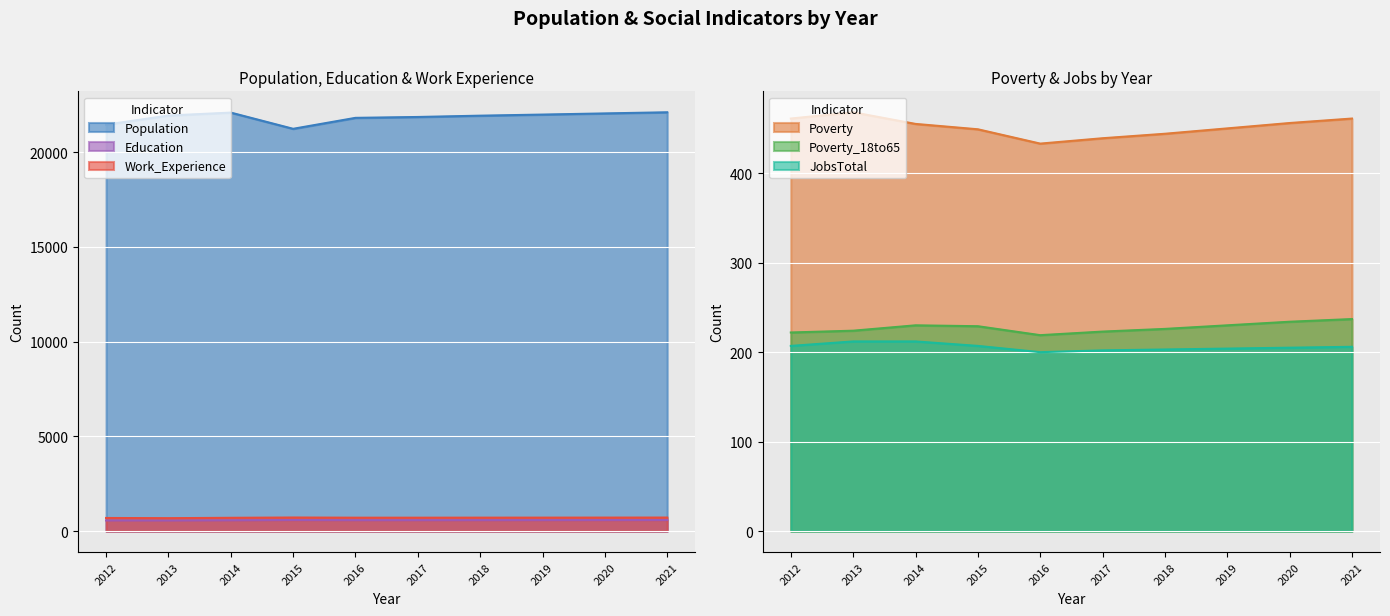

Reading right to left, list all the values displayed in this chart.

Population: 22101	22041	21980	21922	21853	21807	21229	22084	21929	21447
Poverty: 461	456	450	444	439	433	449	455	468	461
Poverty_18to65: 237	234	230	226	223	219	229	230	224	222
Education: 587	585	583	581	580	580	588	574	564	566
Work_Experience: 720	718	716	715	713	713	722	707	687	698
JobsTotal: 206	205	204	203	202	200	207	212	212	207